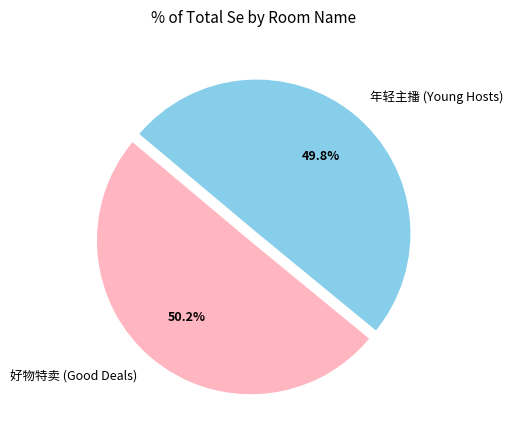

What percentage do 好物特卖 (Good Deals) and 年轻主播 (Young Hosts) together represent?

100.0%